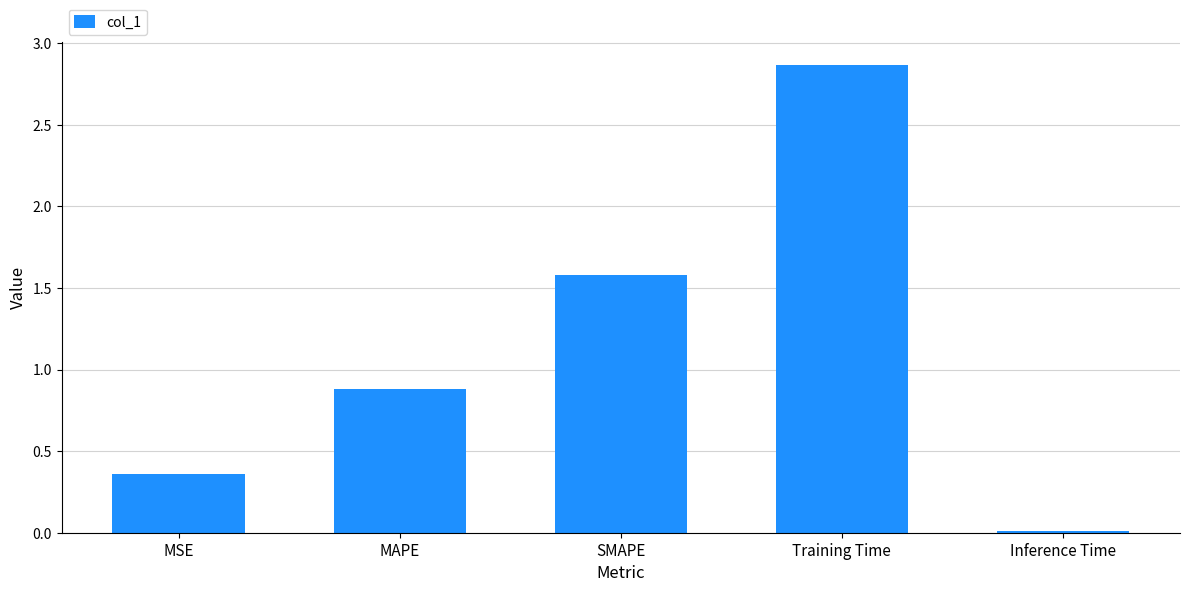

List the labels in order of value, largest first.

Training Time, SMAPE, MAPE, MSE, Inference Time